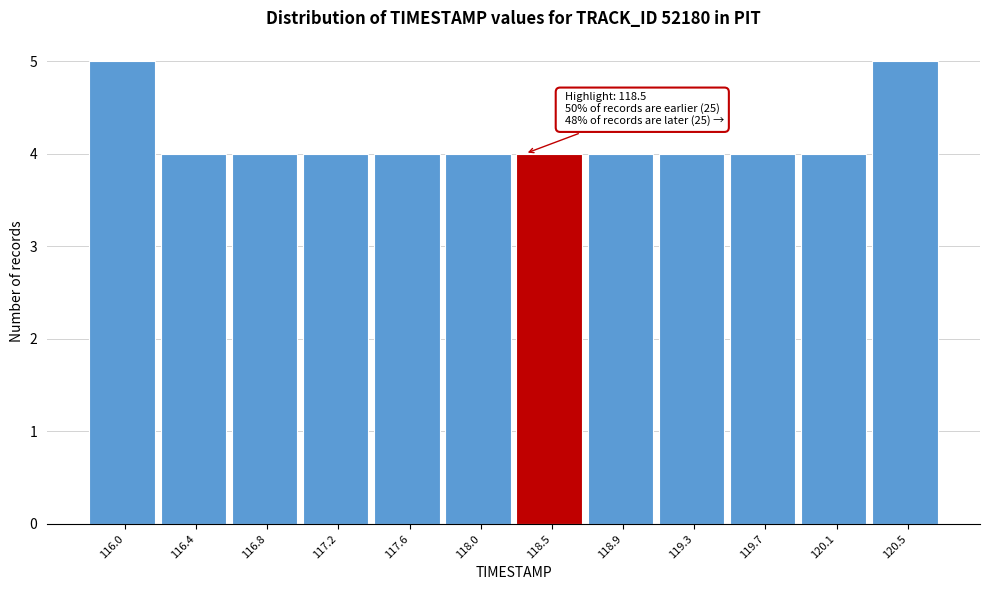

Reading right to left, extract all data points from this chart.

120.5=5	120.1=4	119.7=4	119.3=4	118.9=4	118.5=4	118.0=4	117.6=4	117.2=4	116.8=4	116.4=4	116.0=5